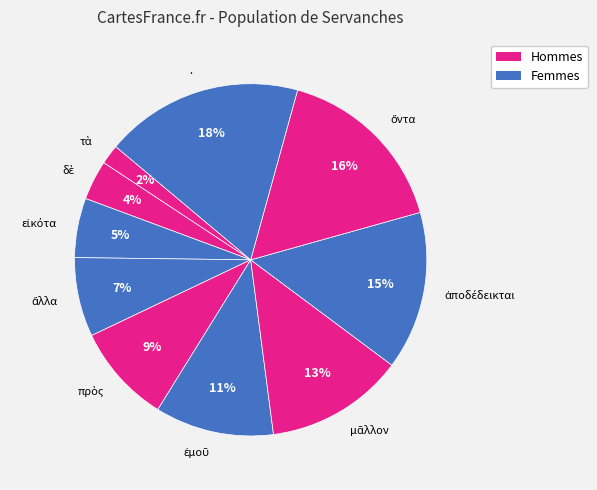

Is there any slice that represents more than half of the pie?

No